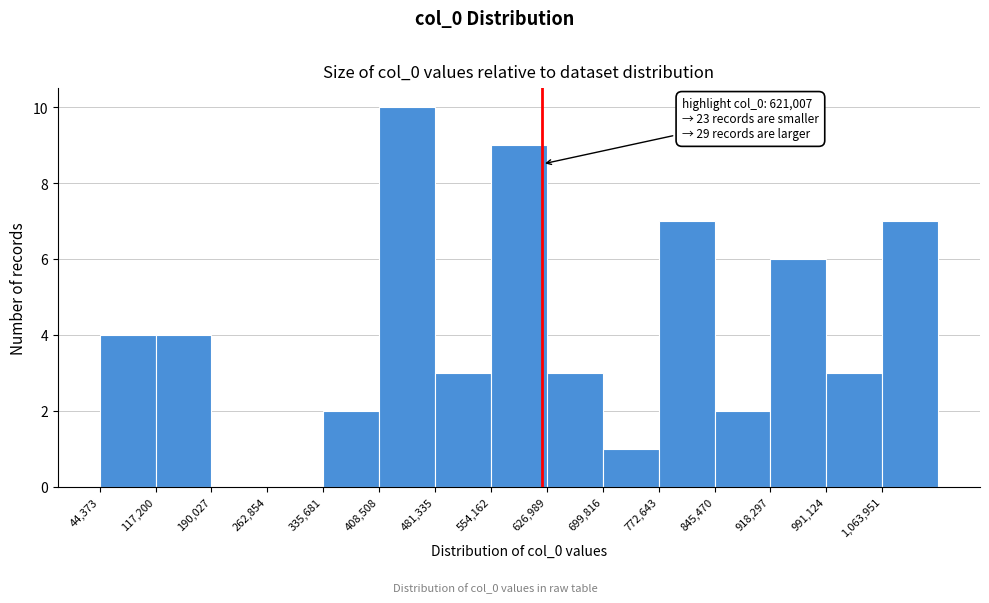

Which range on the x-axis has the tallest bar?

410000 to 480000